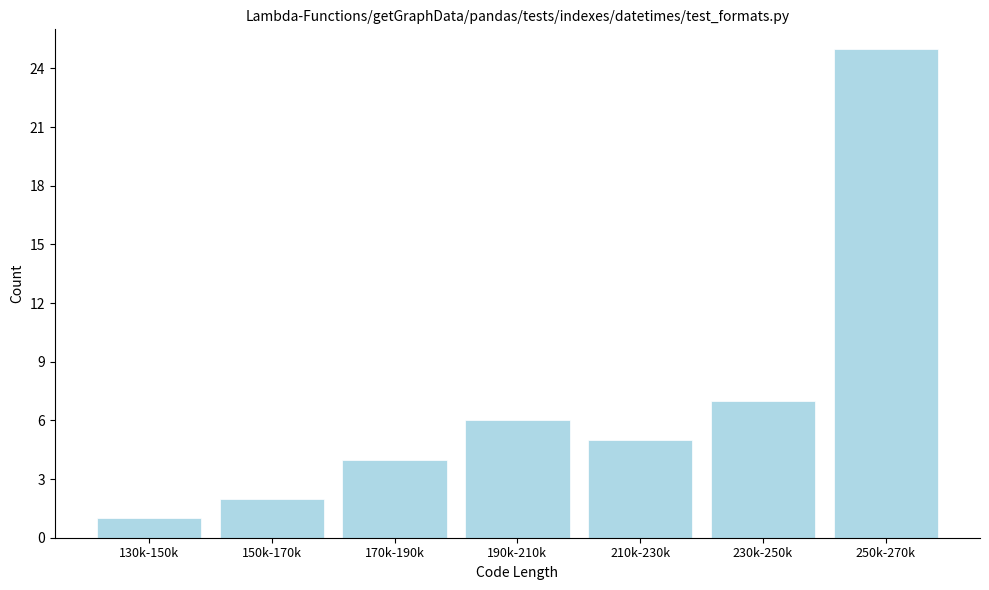

Reading right to left, transcribe all the data shown in this chart.

250k-270k=25	230k-250k=7	210k-230k=5	190k-210k=6	170k-190k=4	150k-170k=2	130k-150k=1